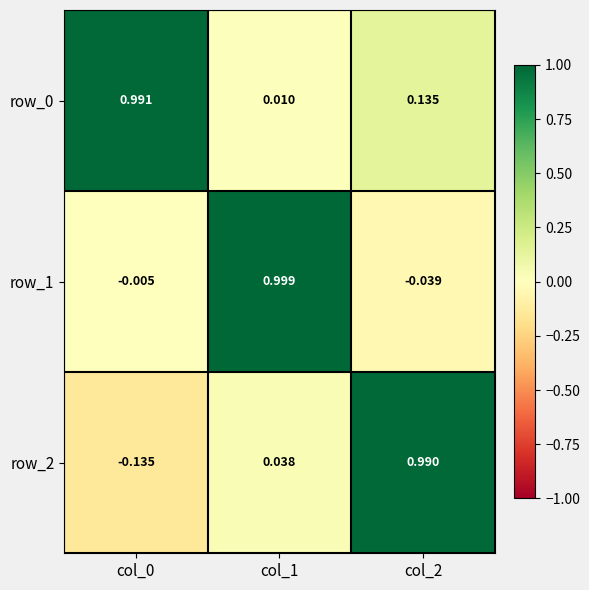

What is the total value across all series at col_2?

1.1